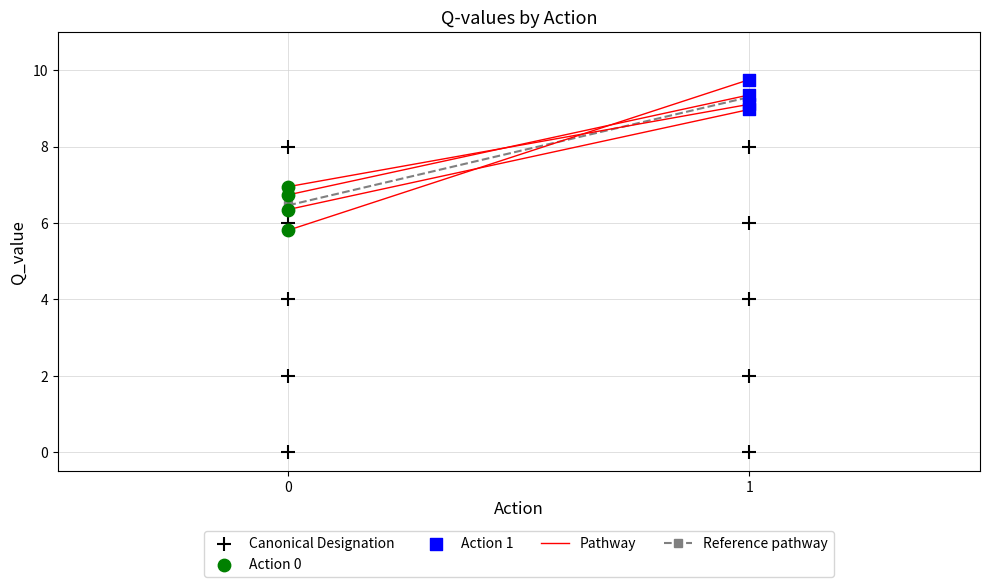

Which series has the widest spread of Y values?

Canonical Designation